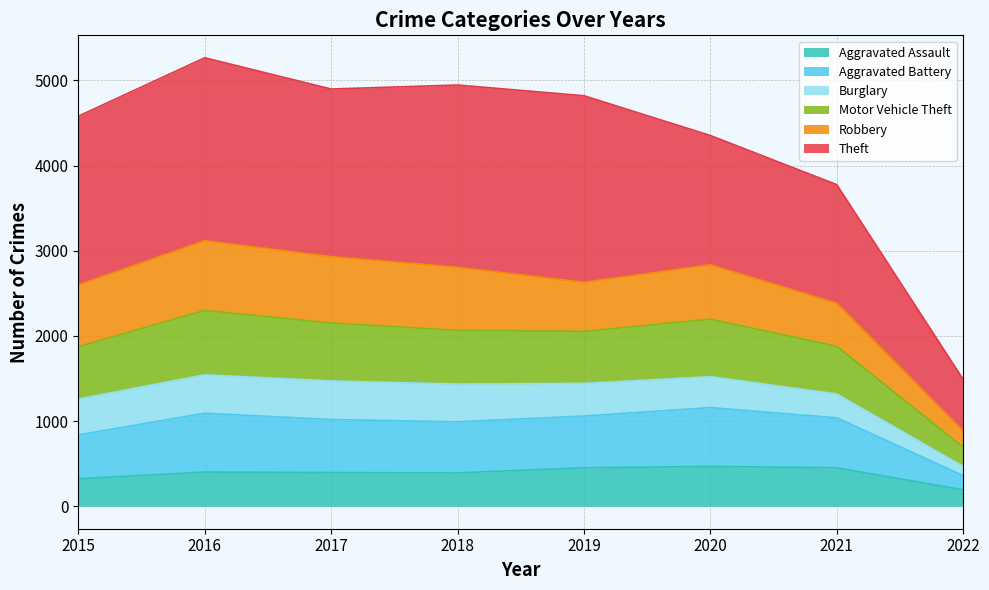

What is the highest value of the Aggravated Assault series?

468